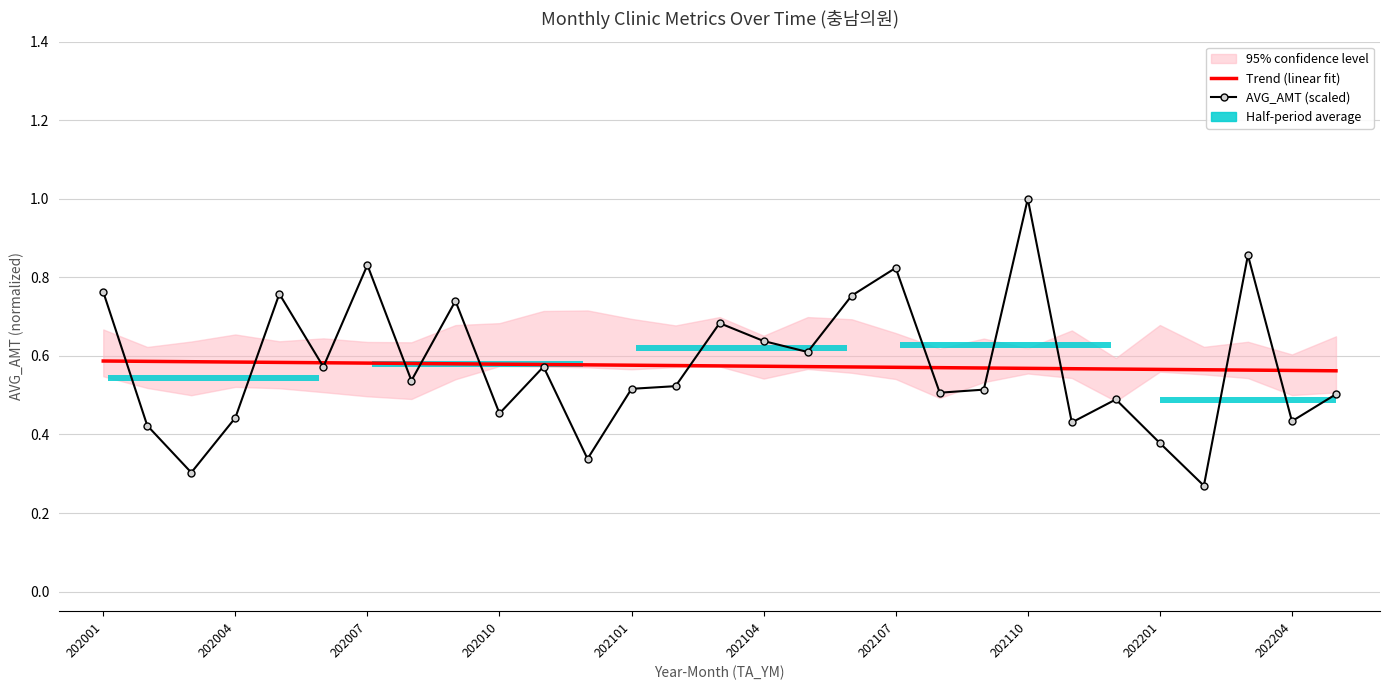

Which series changed the most between 202101 and 20?

AVG_AMT (scaled)